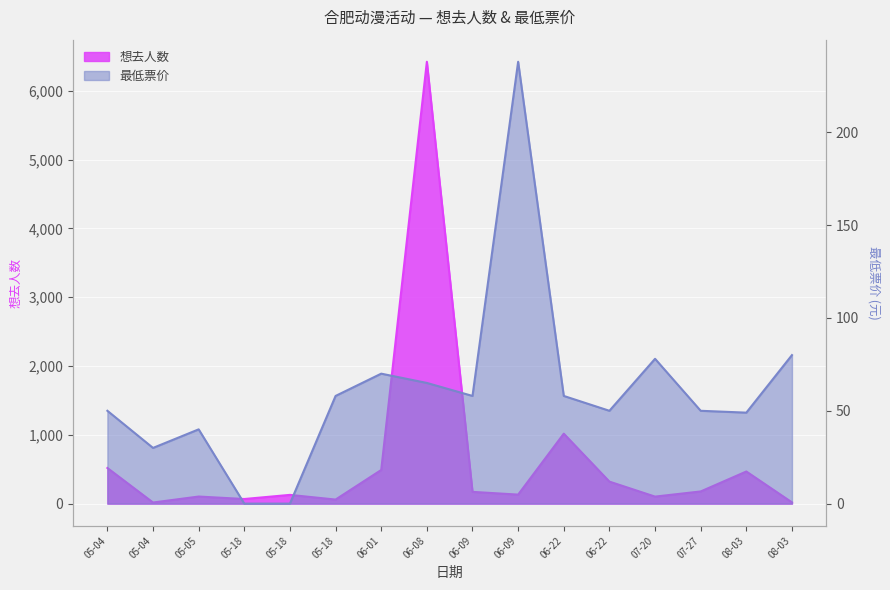

List the series in order of their overall mean, lowest first.

最低票价, 想去人数